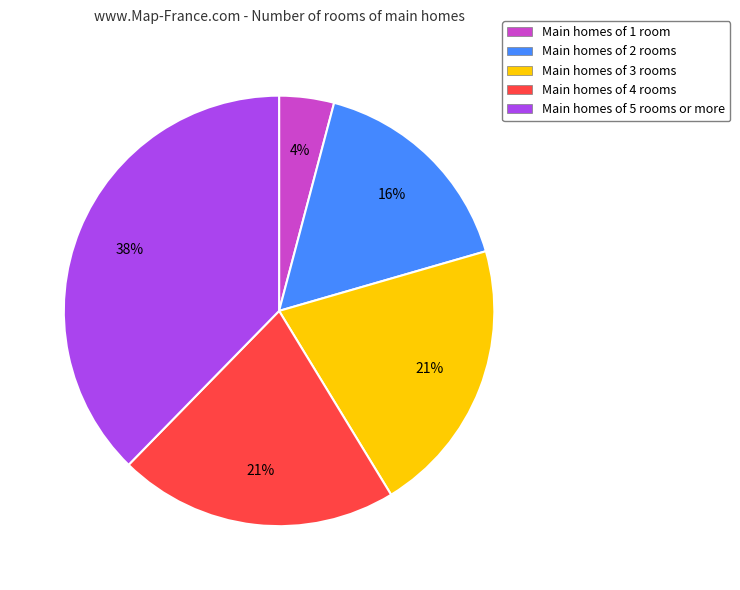

What percentage is the Main homes of 1 room slice, to the nearest percent?

4%